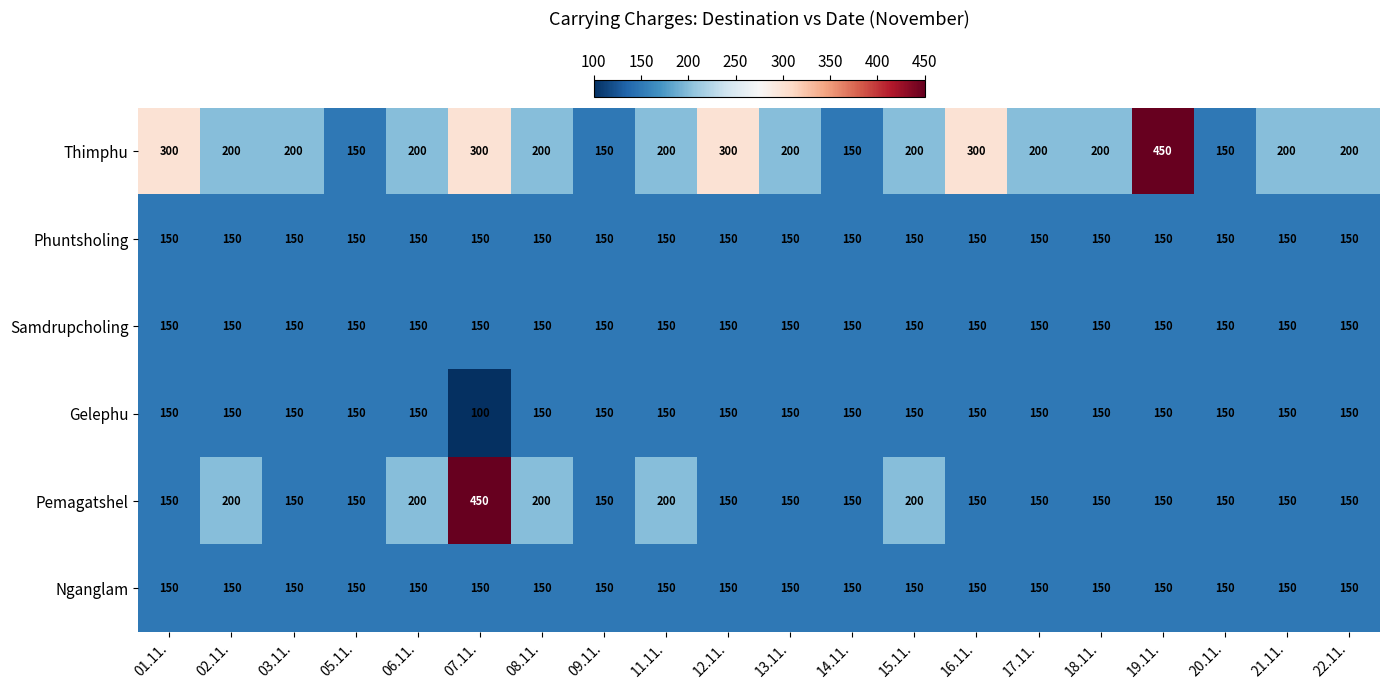

Count the number of categories in the chart.

20